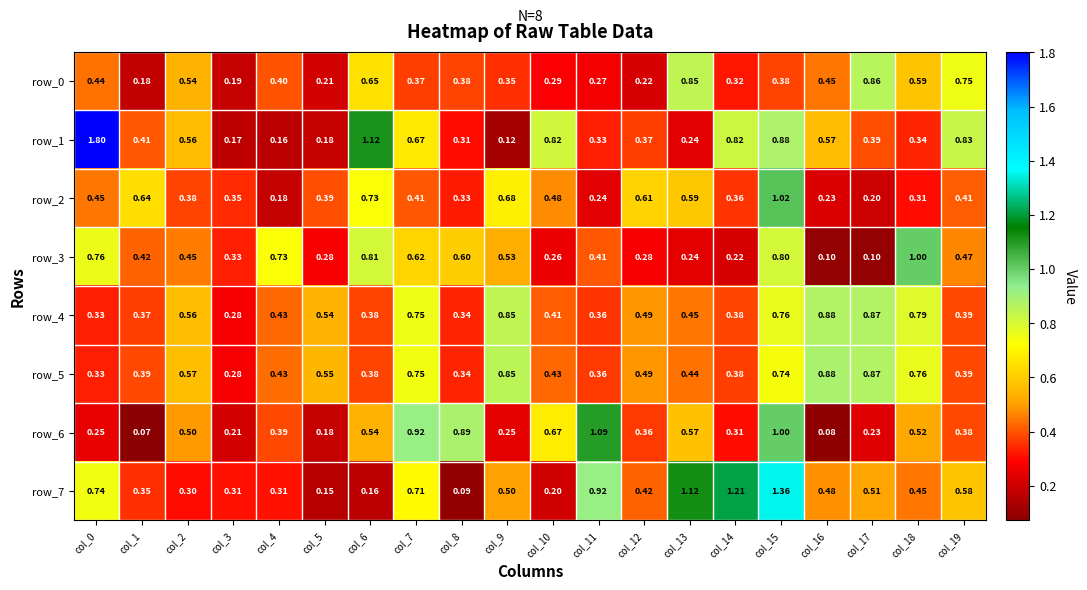

Is the value of row_4 at col_19 greater than the value of row_5 at col_9?

No